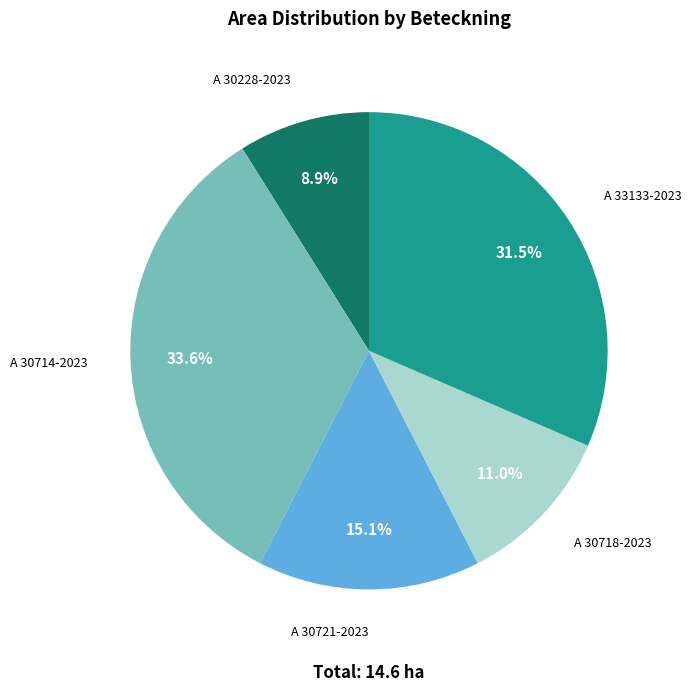

To the nearest percent, what is the combined percentage of A 30714-2023 and A 33133-2023?

65%